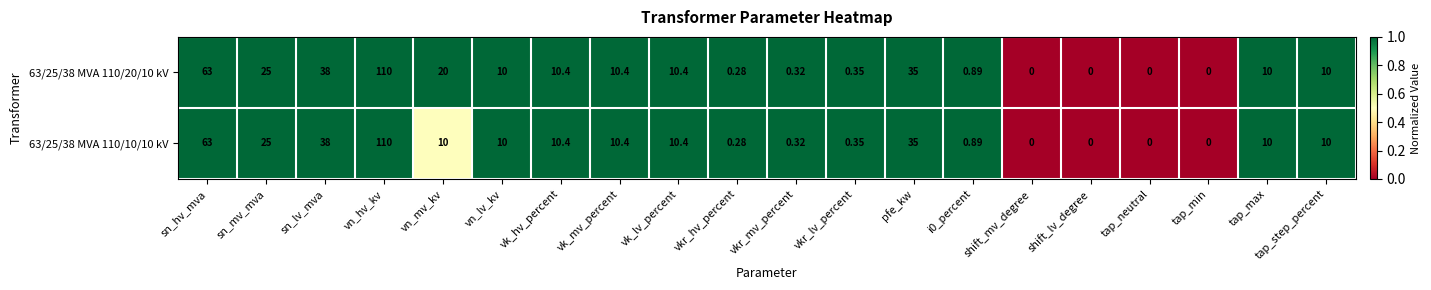

Where does the 63/25/38 MVA 110/10/10 kV series first go above 10?

sn_hv_mva